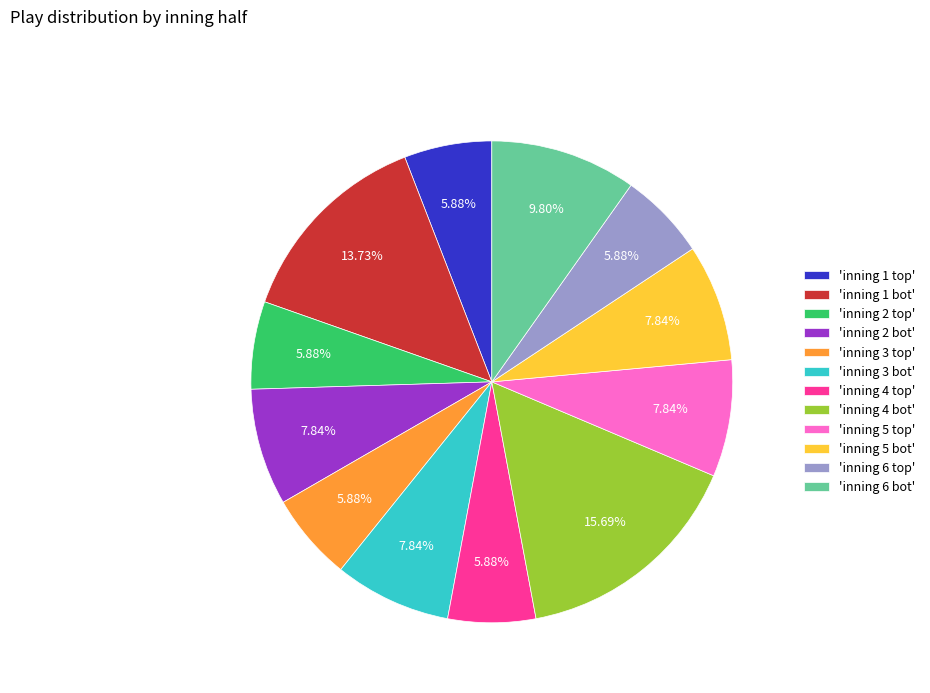

Does any single category account for the majority?

No